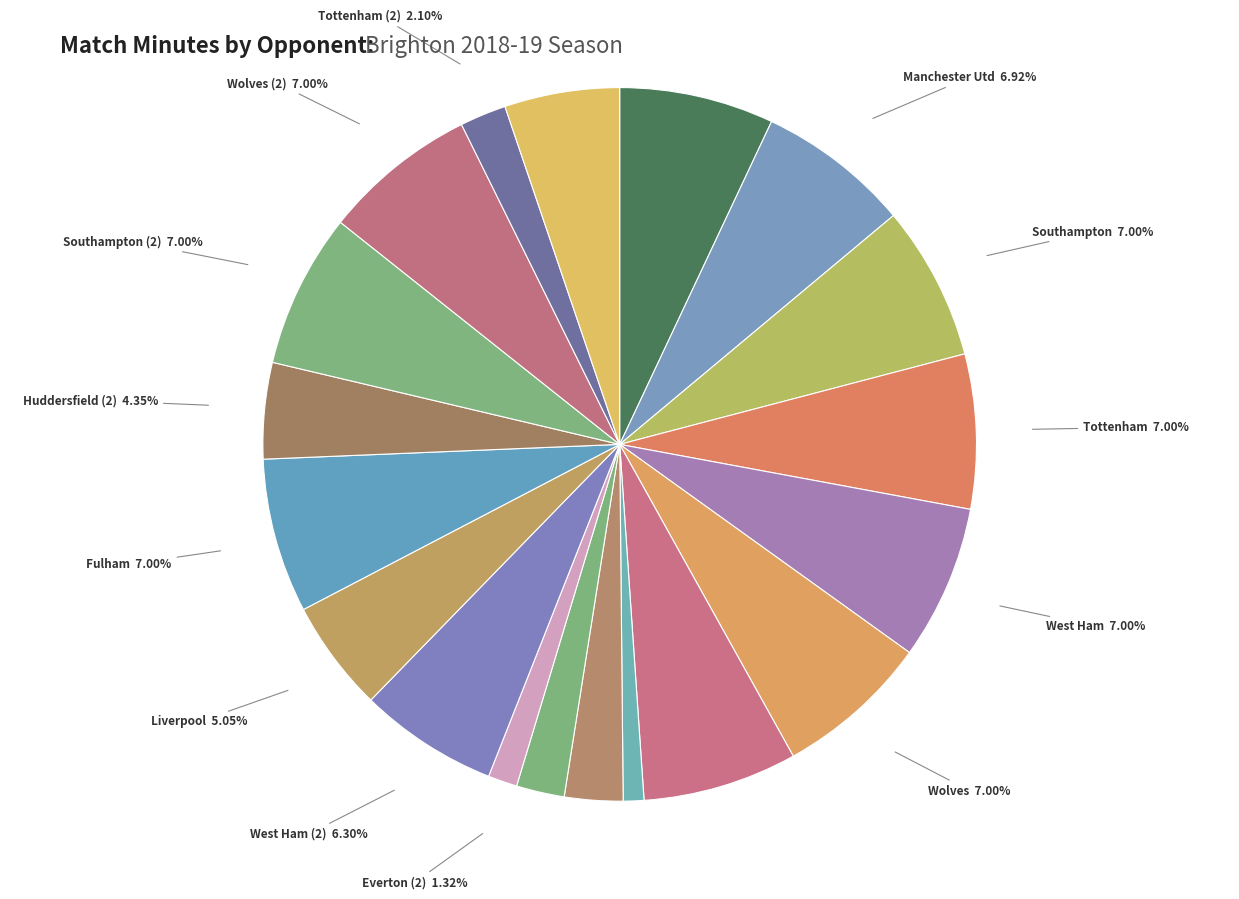

What is the ratio of the value at Wolves to the value at Huddersfield (2)?

1.6